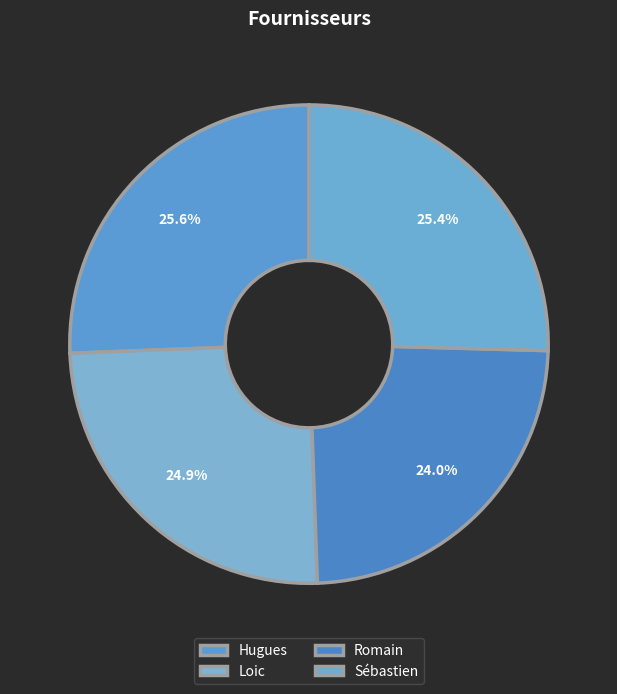

Is there a majority slice in this chart?

No